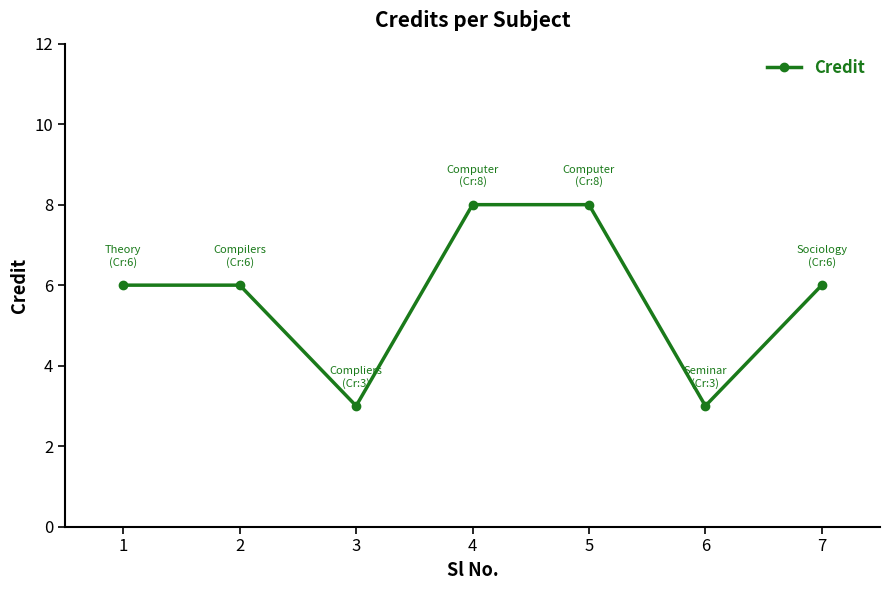

What is the difference between the values at 2 and 5?

2